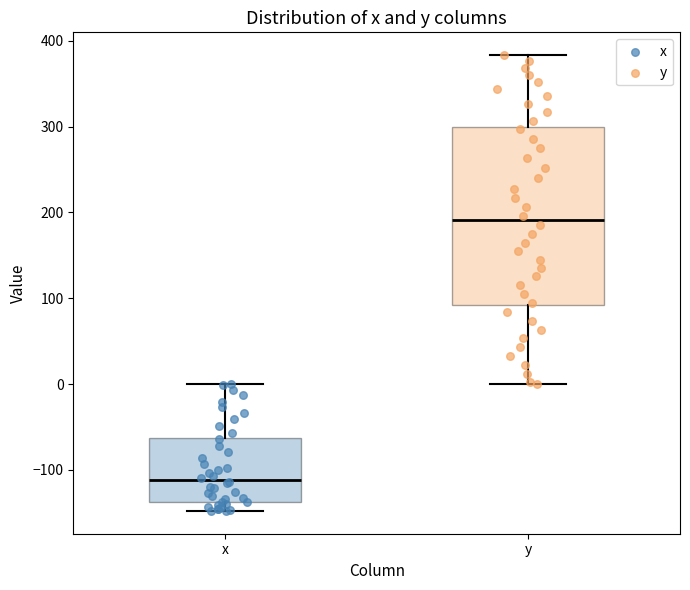

Which box is the tallest, from its lower edge to its upper edge?

y